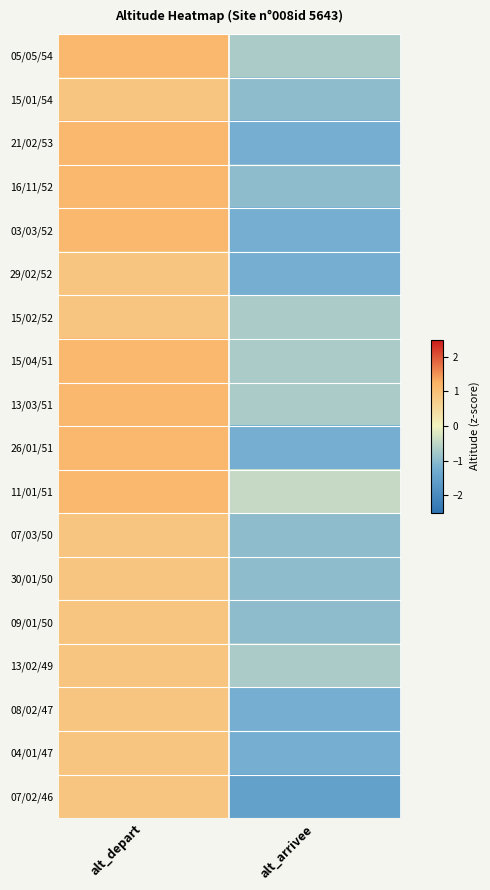

Reading left to right, extract all data points from this chart.

05/05/54: alt_depart=1.1	alt_arrivee=-0.7
15/01/54: alt_depart=0.9	alt_arrivee=-1.0
21/02/53: alt_depart=1.1	alt_arrivee=-1.2
16/11/52: alt_depart=1.1	alt_arrivee=-1.0
03/03/52: alt_depart=1.1	alt_arrivee=-1.2
29/02/52: alt_depart=0.9	alt_arrivee=-1.2
15/02/52: alt_depart=0.9	alt_arrivee=-0.7
15/04/51: alt_depart=1.1	alt_arrivee=-0.7
13/03/51: alt_depart=1.1	alt_arrivee=-0.7
26/01/51: alt_depart=1.1	alt_arrivee=-1.2
11/01/51: alt_depart=1.1	alt_arrivee=-0.4
07/03/50: alt_depart=0.9	alt_arrivee=-1.0
30/01/50: alt_depart=0.9	alt_arrivee=-1.0
09/01/50: alt_depart=0.9	alt_arrivee=-1.0
13/02/49: alt_depart=0.9	alt_arrivee=-0.7
08/02/47: alt_depart=0.9	alt_arrivee=-1.2
04/01/47: alt_depart=0.9	alt_arrivee=-1.2
07/02/46: alt_depart=0.9	alt_arrivee=-1.5